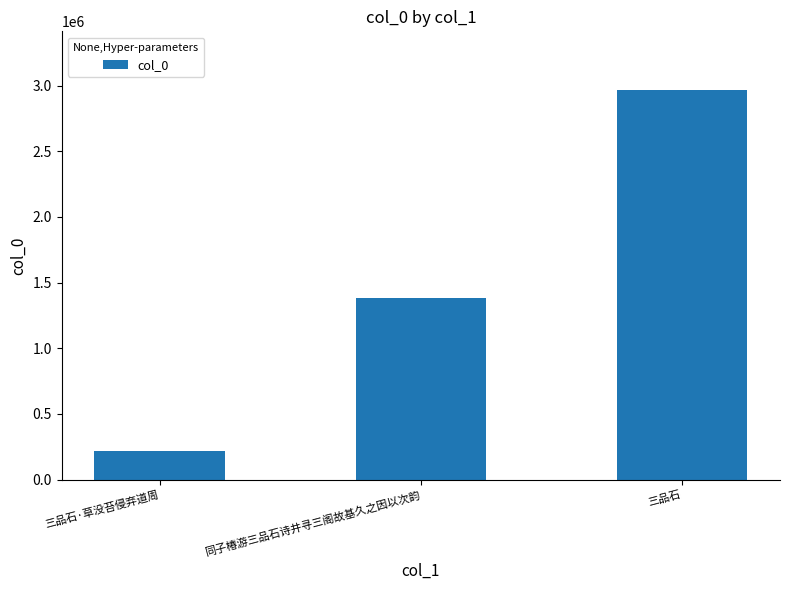

List the labels in order of value, largest first.

三品石, 同子椿游三品石诗井寻三阁故基久之因以次韵, 三品石·草没苔侵弃道周